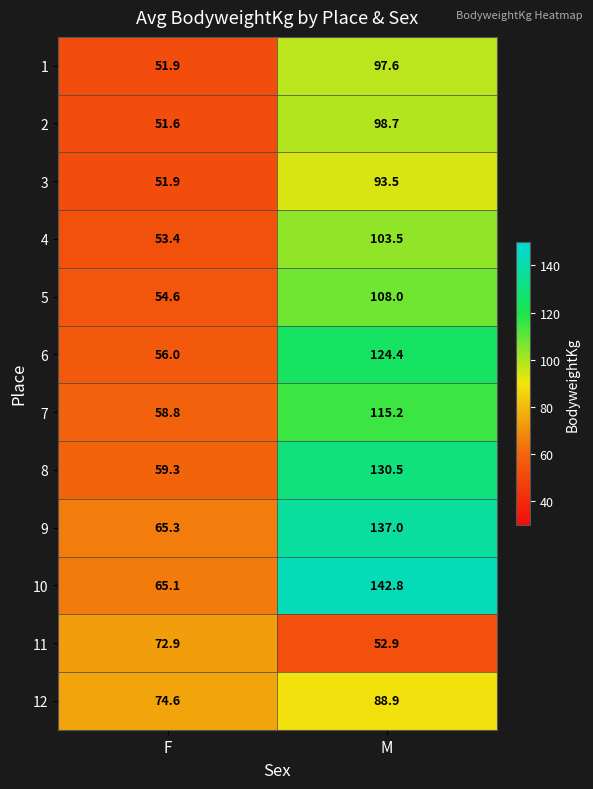

Reading left to right, list all the values displayed in this chart.

1: 51.9	97.6
2: 51.6	98.7
3: 51.9	93.5
4: 53.4	103.5
5: 54.6	108.0
6: 56.0	124.4
7: 58.8	115.2
8: 59.3	130.5
9: 65.3	137.0
10: 65.1	142.8
11: 72.9	52.9
12: 74.6	88.9